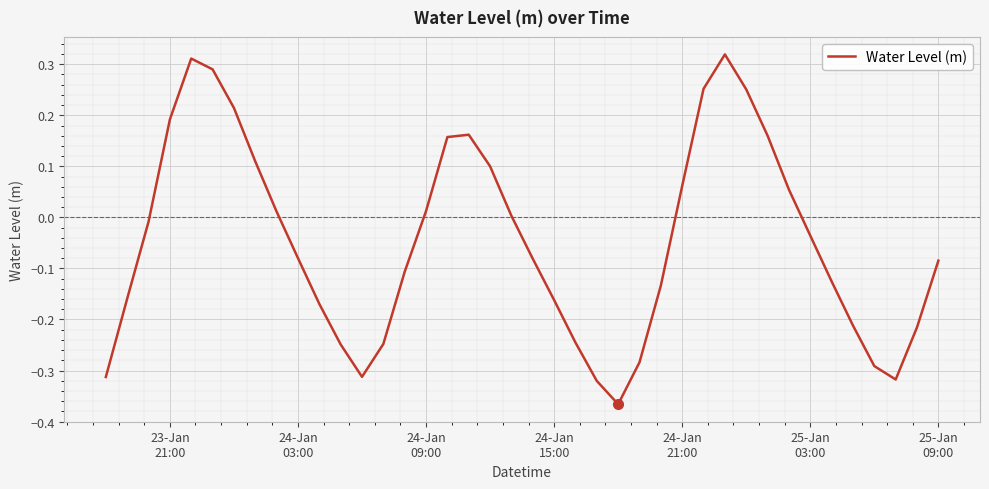

What is the difference between the maximum and minimum values?

0.7